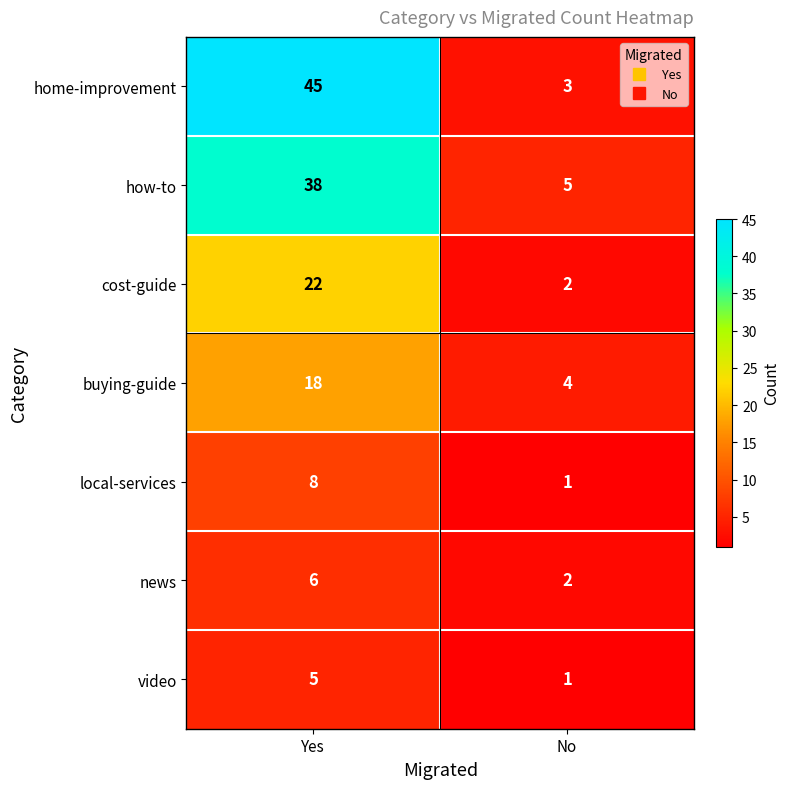

What is the sum of all local-services values?

9